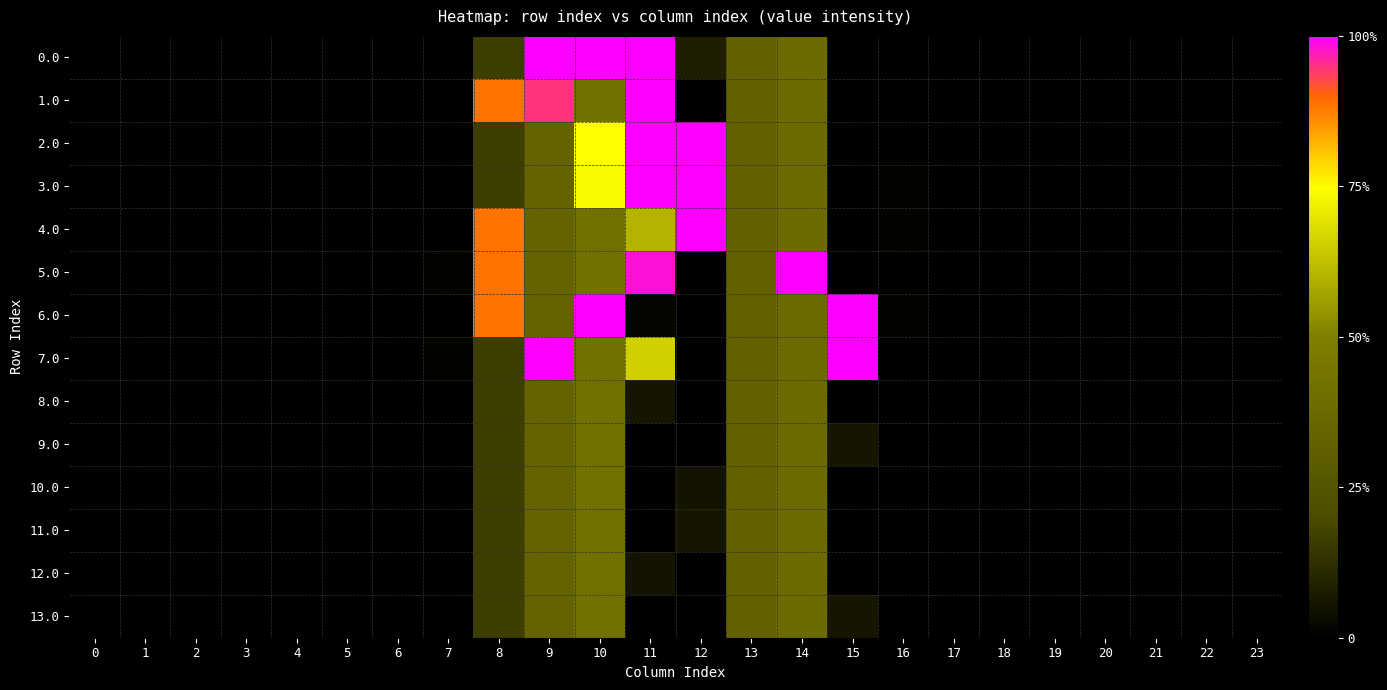

At how many categories does at least one series exceed 397?

7